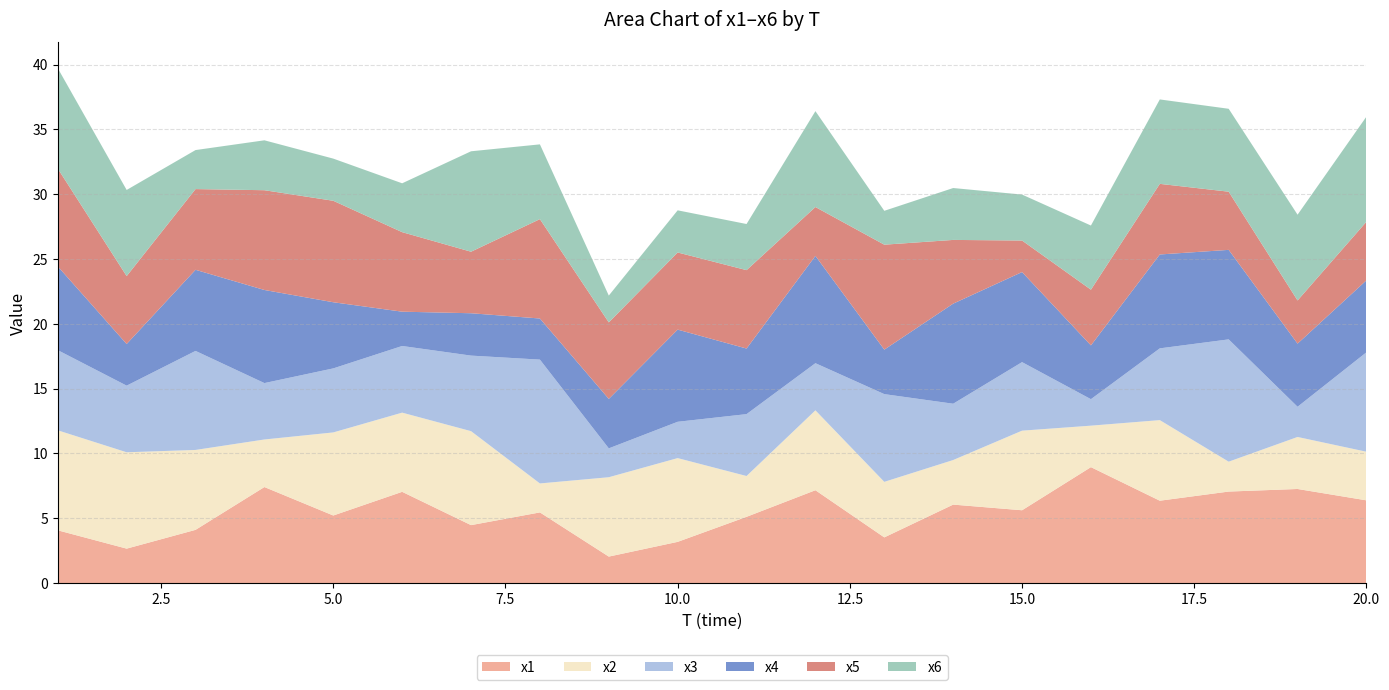

Reading left to right, list all the values displayed in this chart.

x1: 1=4.1	2=2.7	3=4.1	4=7.4	5=5.2	6=7.0	7=4.5	8=5.5	9=2.0	10=3.2	11=5.1	12=7.2	13=3.5	14=6.1	15=5.6	16=8.9	17=6.4	18=7.1	19=7.3	20=6.4
x2: 1=7.7	2=7.4	3=6.2	4=3.7	5=6.4	6=6.1	7=7.3	8=2.2	9=6.1	10=6.5	11=3.1	12=6.2	13=4.3	14=3.4	15=6.1	16=3.2	17=6.2	18=2.3	19=4.0	20=3.8
x3: 1=6.2	2=5.1	3=7.6	4=4.4	5=4.9	6=5.1	7=5.8	8=9.6	9=2.2	10=2.8	11=4.8	12=3.6	13=6.8	14=4.3	15=5.3	16=2.0	17=5.5	18=9.4	19=2.3	20=7.7
x4: 1=6.5	2=3.2	3=6.3	4=7.2	5=5.1	6=2.6	7=3.3	8=3.2	9=3.8	10=7.1	11=5.1	12=8.3	13=3.4	14=7.7	15=6.9	16=4.2	17=7.2	18=6.9	19=4.9	20=5.6
x5: 1=7.5	2=5.2	3=6.2	4=7.7	5=7.8	6=6.1	7=4.7	8=7.7	9=5.9	10=6.0	11=6.0	12=3.8	13=8.1	14=4.9	15=2.4	16=4.3	17=5.4	18=4.5	19=3.3	20=4.5
x6: 1=7.7	2=6.6	3=3.0	4=3.9	5=3.3	6=3.8	7=7.7	8=5.8	9=2.1	10=3.3	11=3.6	12=7.4	13=2.6	14=4.0	15=3.5	16=4.9	17=6.5	18=6.4	19=6.6	20=8.1